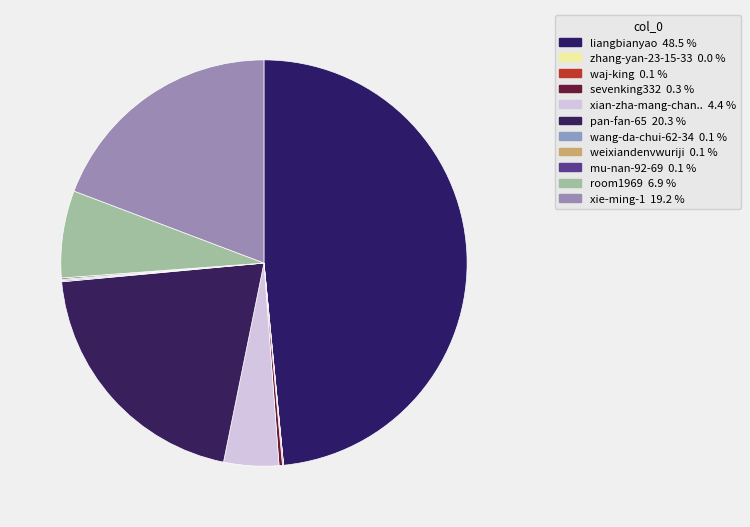

Count the number of slices in the pie.

11